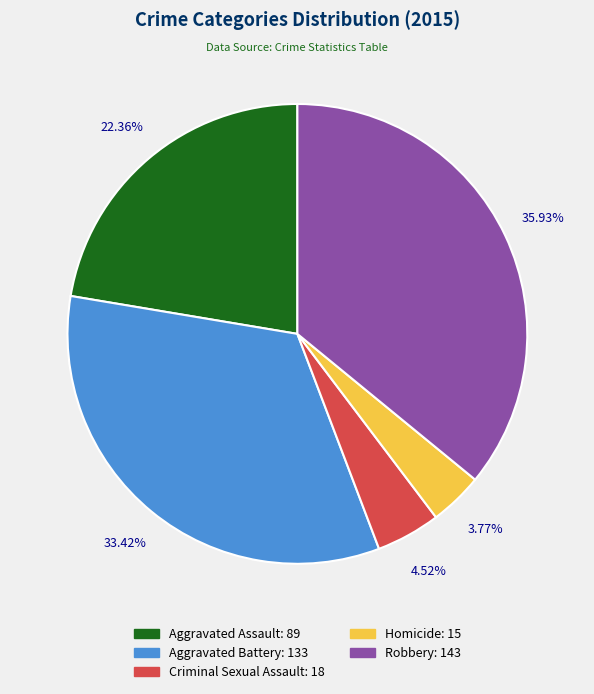

The Homicide slice represents 4% of the pie. True or false?

True